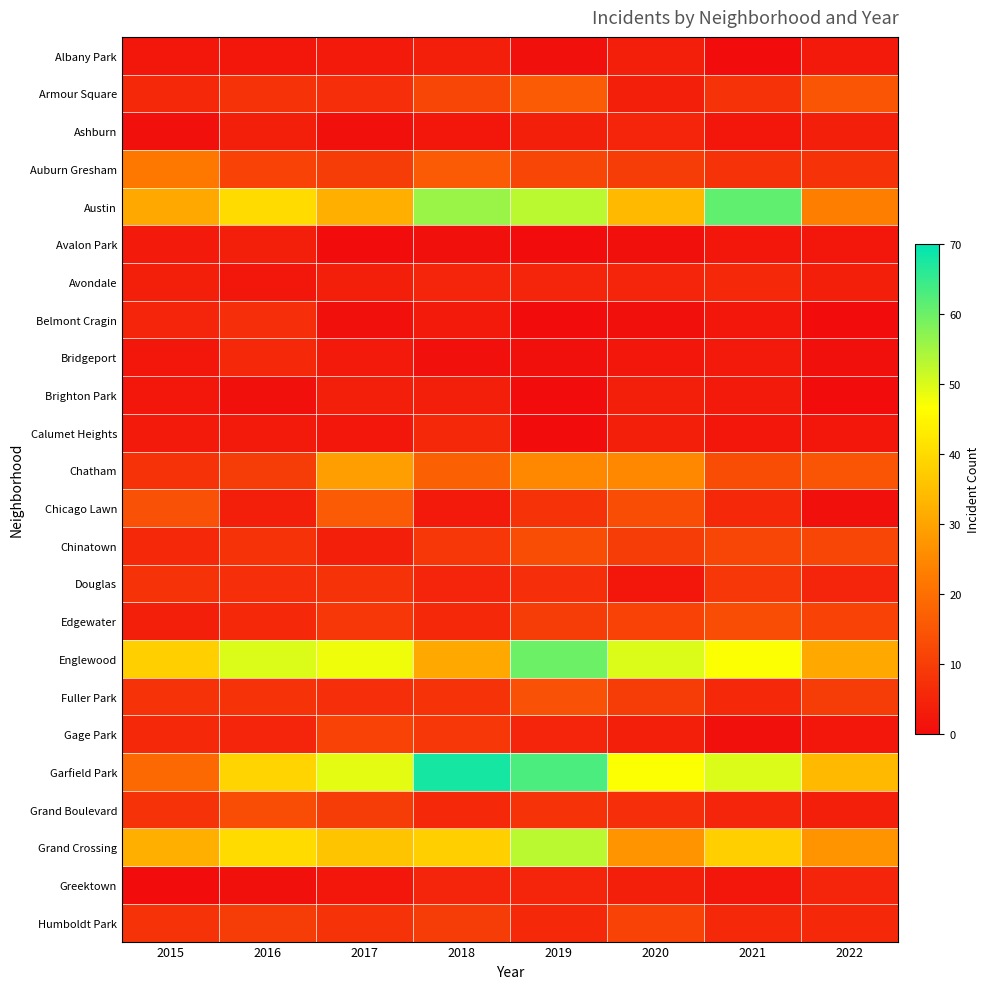

Is the value of Chinatown at 2019 greater than the value of Englewood at 2015?

No